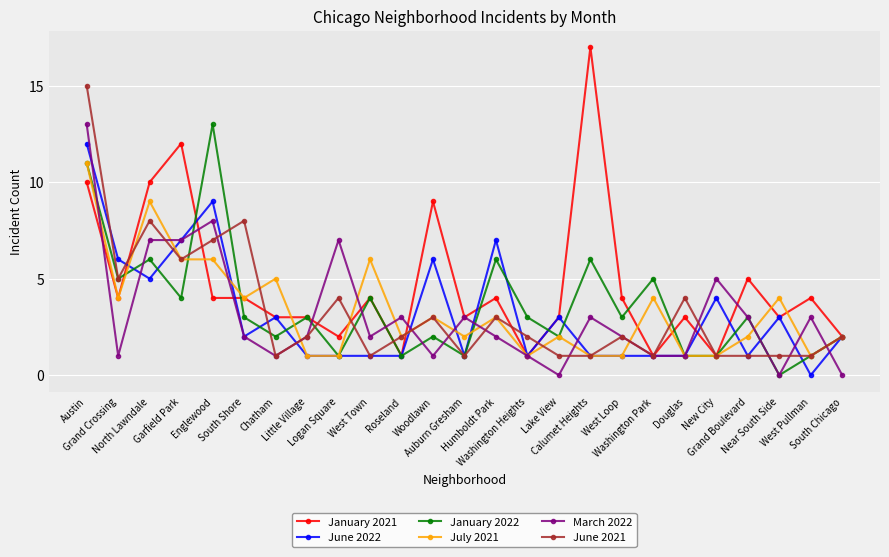

What is the highest value of the July 2021 series?

11